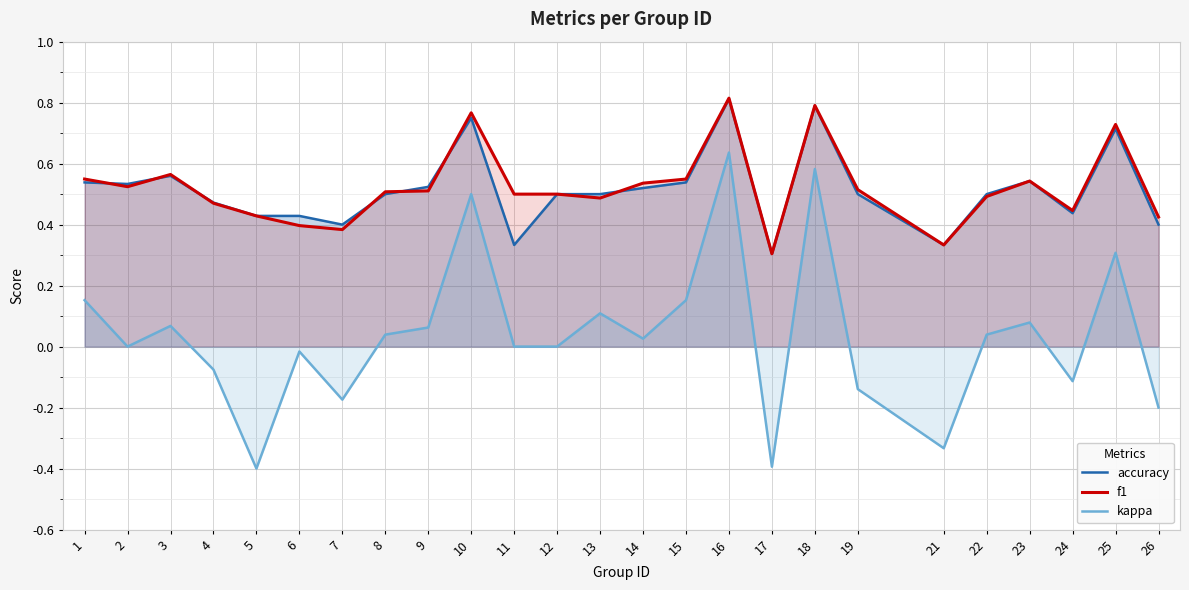

True or false: f1 and accuracy intersect in this chart.

True